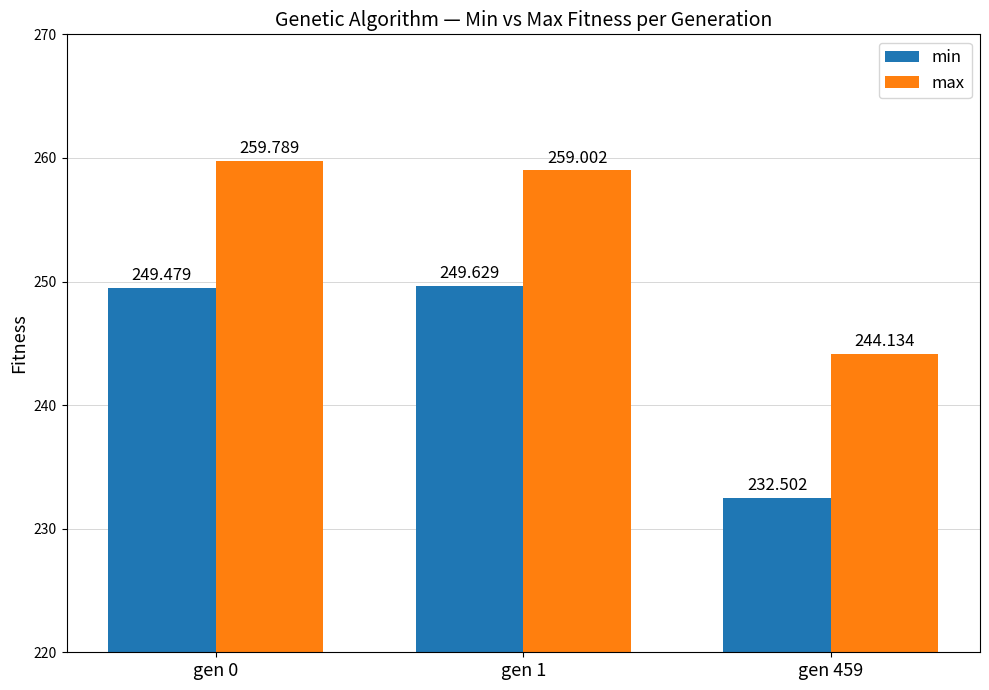

At which category does the chart reach its peak across all series?

gen 0